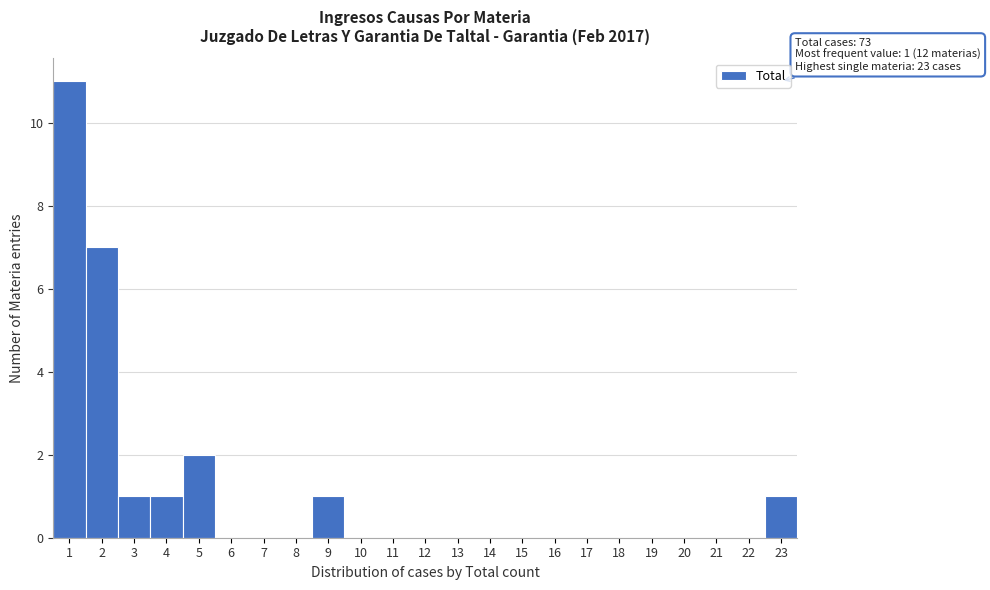

Over which range of the x-axis is the bar tallest?

0.5 to 1.5